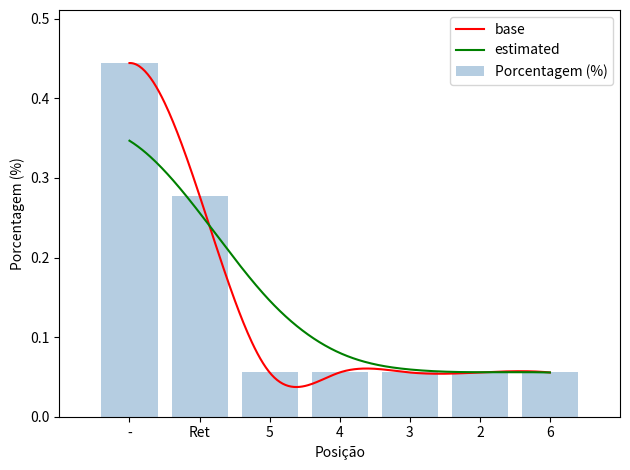

What is the sum of the values at - and 3?

0.5